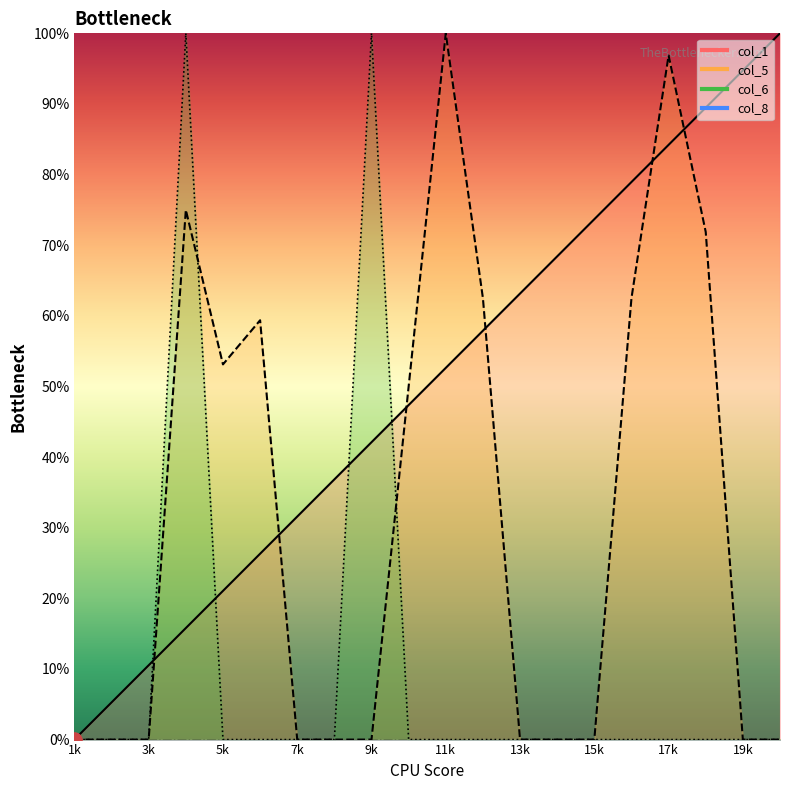

At how many categories does at least one series exceed 98?

4